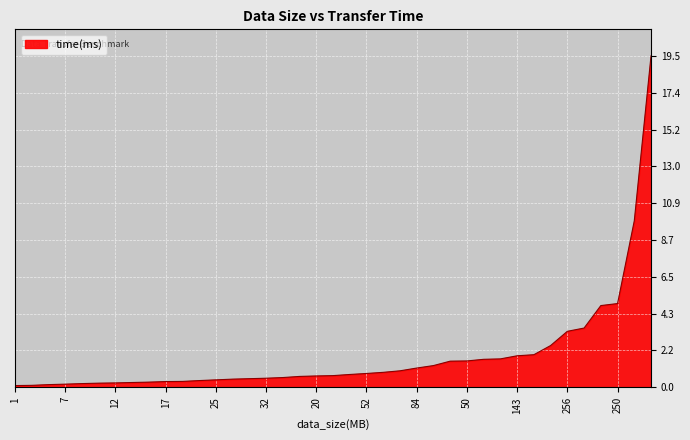

What is the smallest value displayed?

0.1